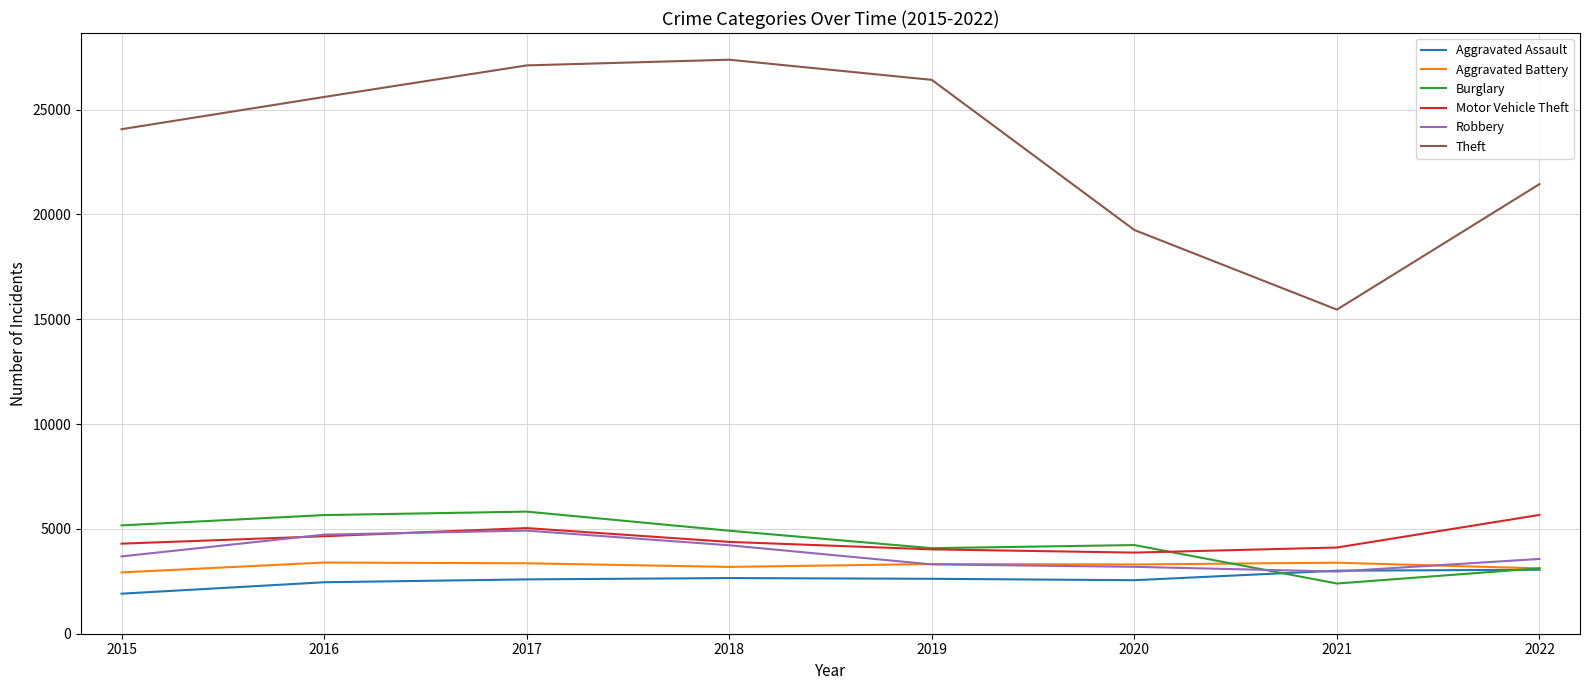

The value of Burglary at 2015 is 5168. True or false?

True